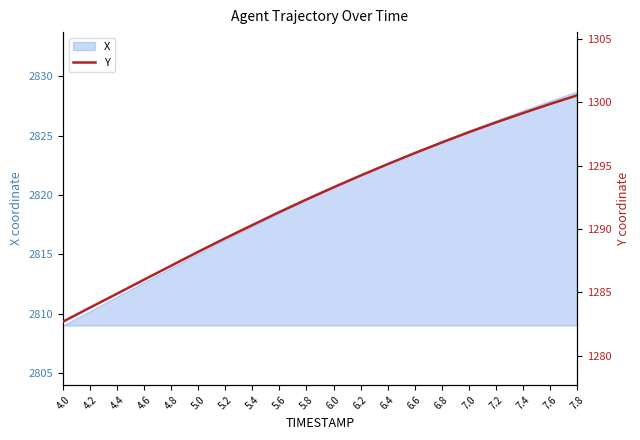

List the labels in order of value, smallest first.

4.0, 4.2, 4.4, 4.6, 4.8, 5.0, 5.2, 5.4, 5.6, 5.8, 6.0, 6.2, 6.4, 6.6, 6.8, 7.0, 7.2, 7.4, 7.6, 7.8